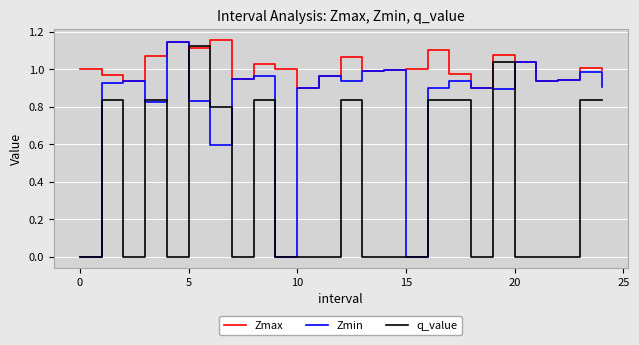

Rank the series by their average value, from highest to lowest.

Zmax, Zmin, q_value